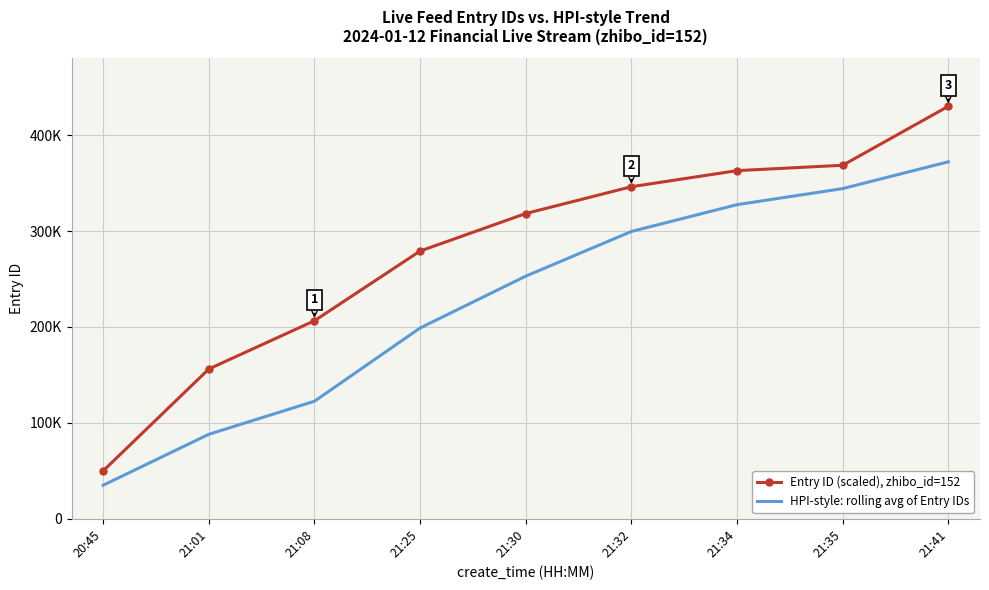

True or false: Entry ID (scaled), zhibo_id=152 and HPI-style: rolling avg of Entry IDs intersect in this chart.

False